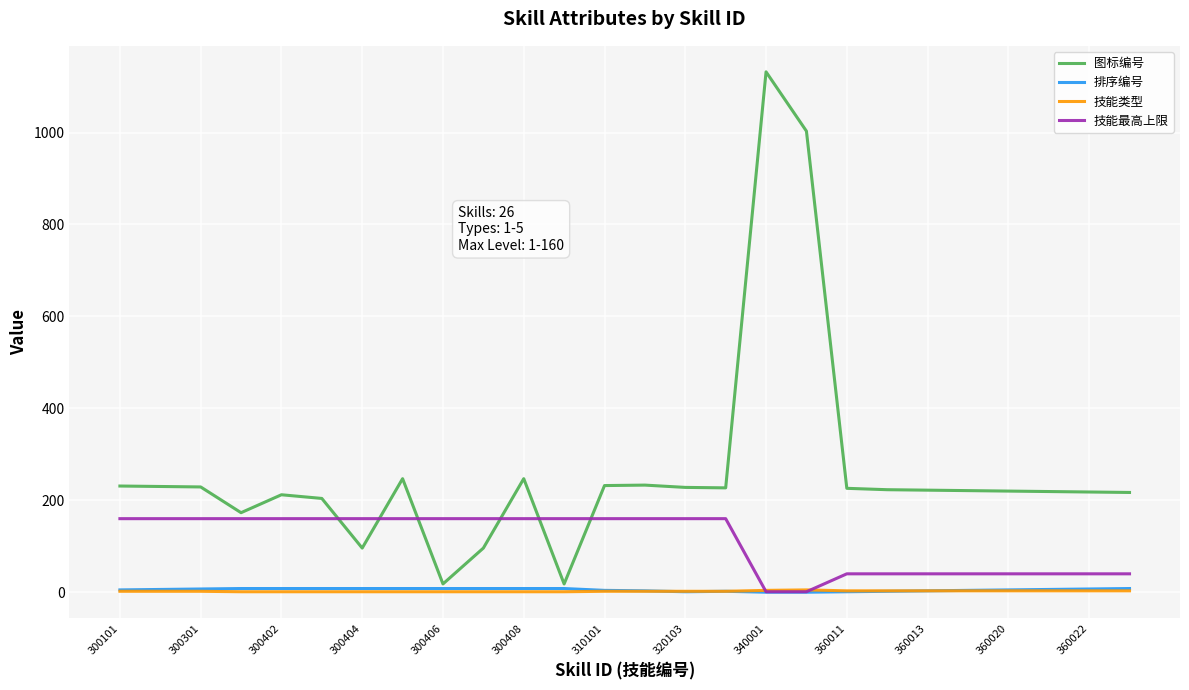

Which series has the widest spread of values?

图标编号